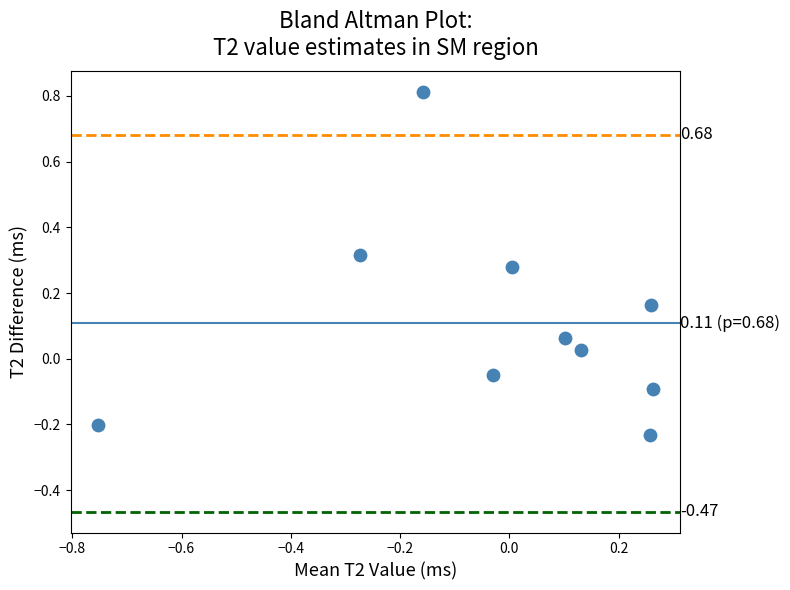

What is the range of X values (max minus min)?

1.0